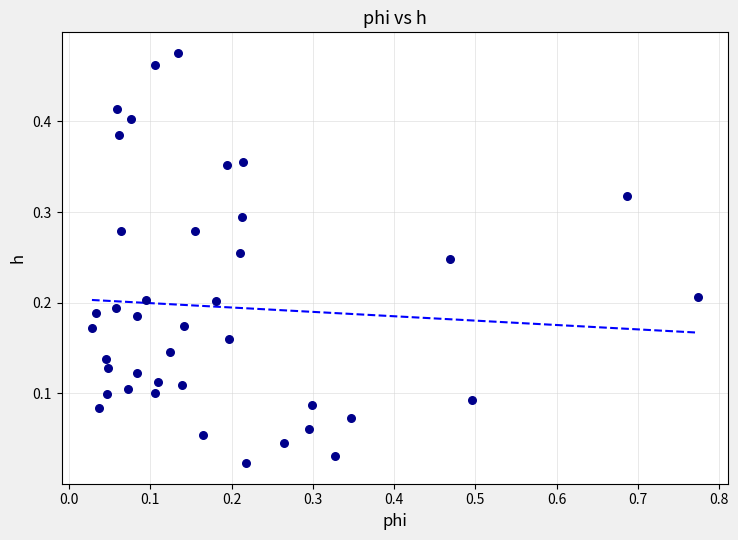

What is the range of X values (max minus min)?

0.7